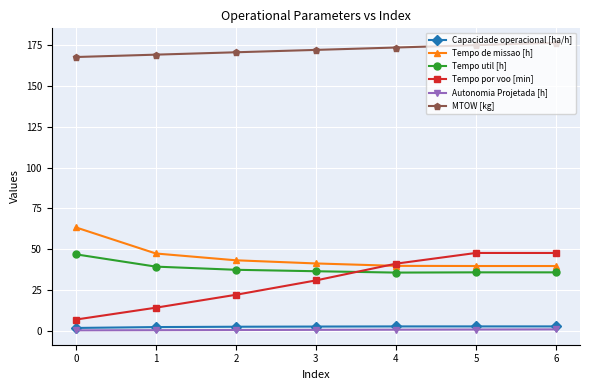

Is it true that Tempo por voo [min] equals 32.3 at 6?

False